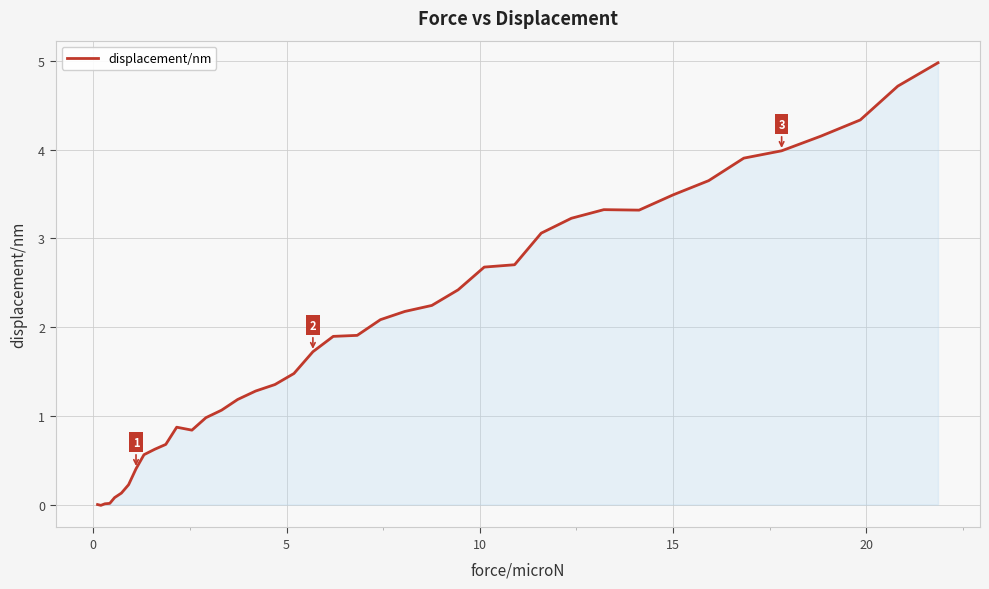

Does the chart display data point markers on the line(s)?

No